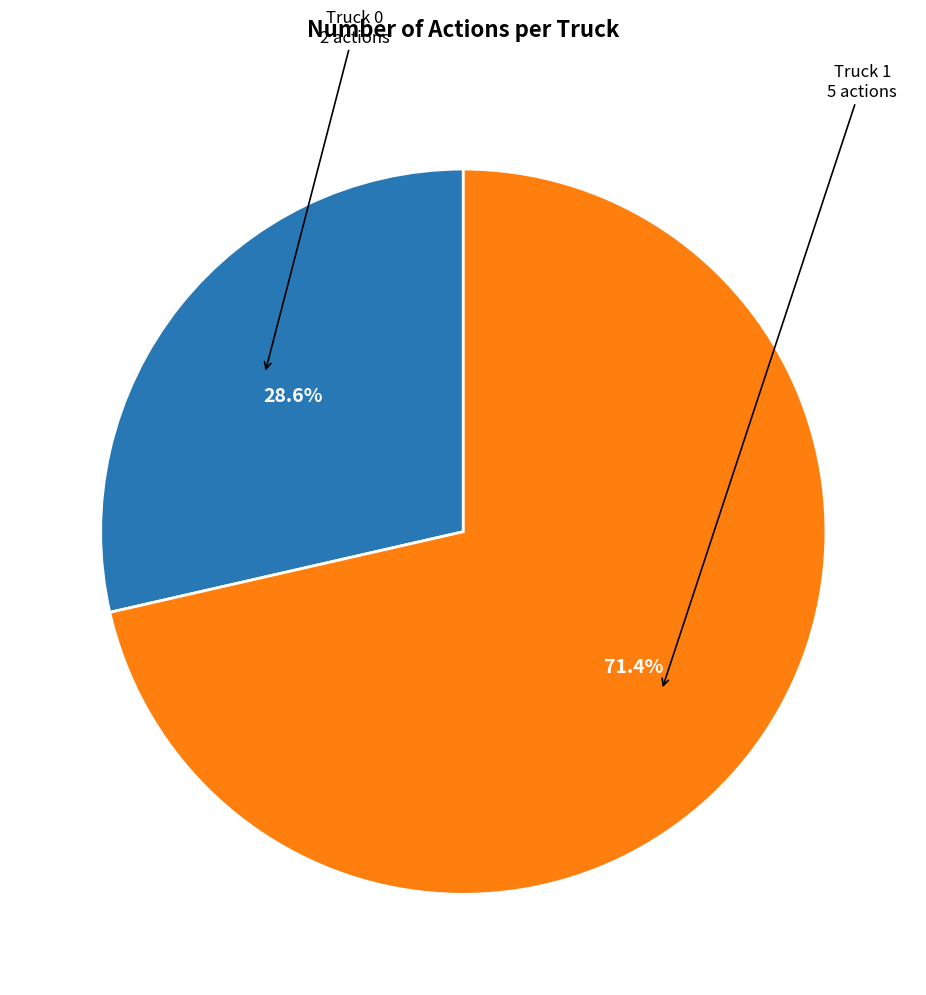

To the nearest percent, what is the difference between the largest and smallest slice percentages?

43%